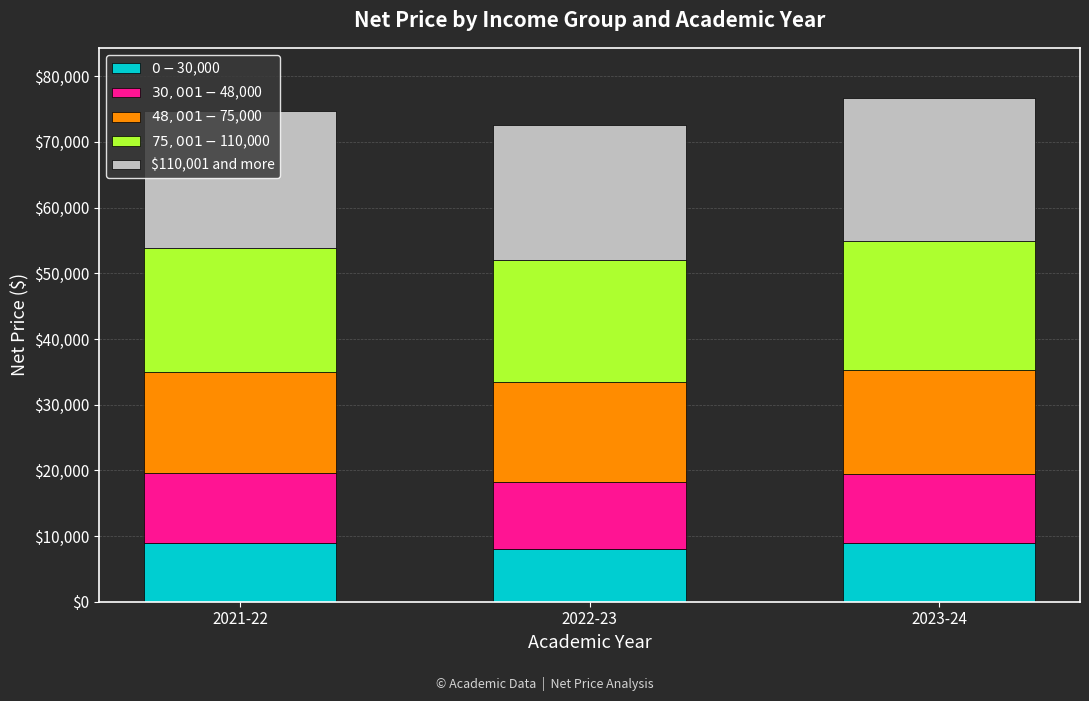

Count the number of data series in this chart.

5